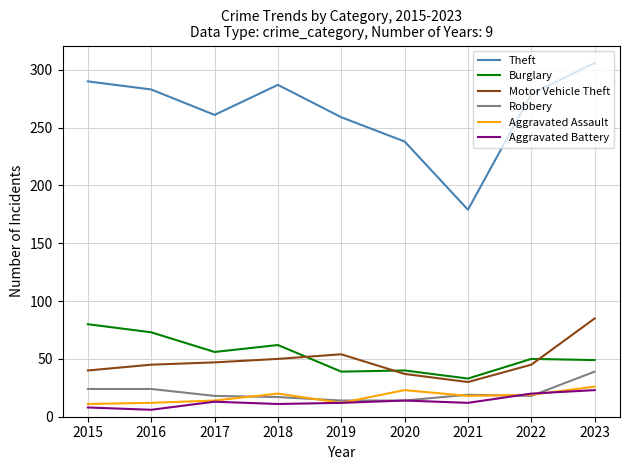

How many lines are shown in the chart?

6